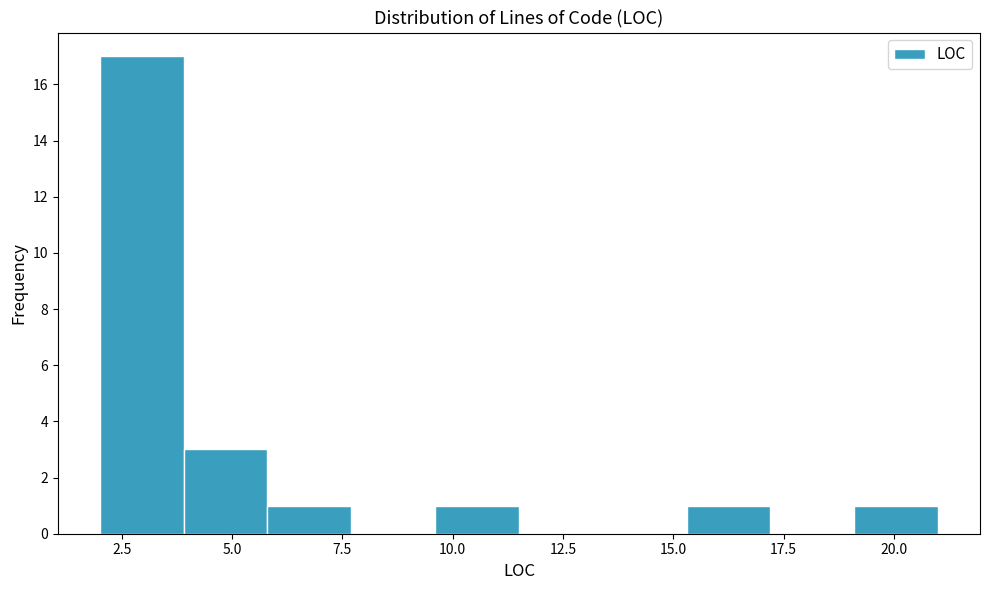

Read against the x-axis, roughly where is the centre of the tallest bar?

3.0